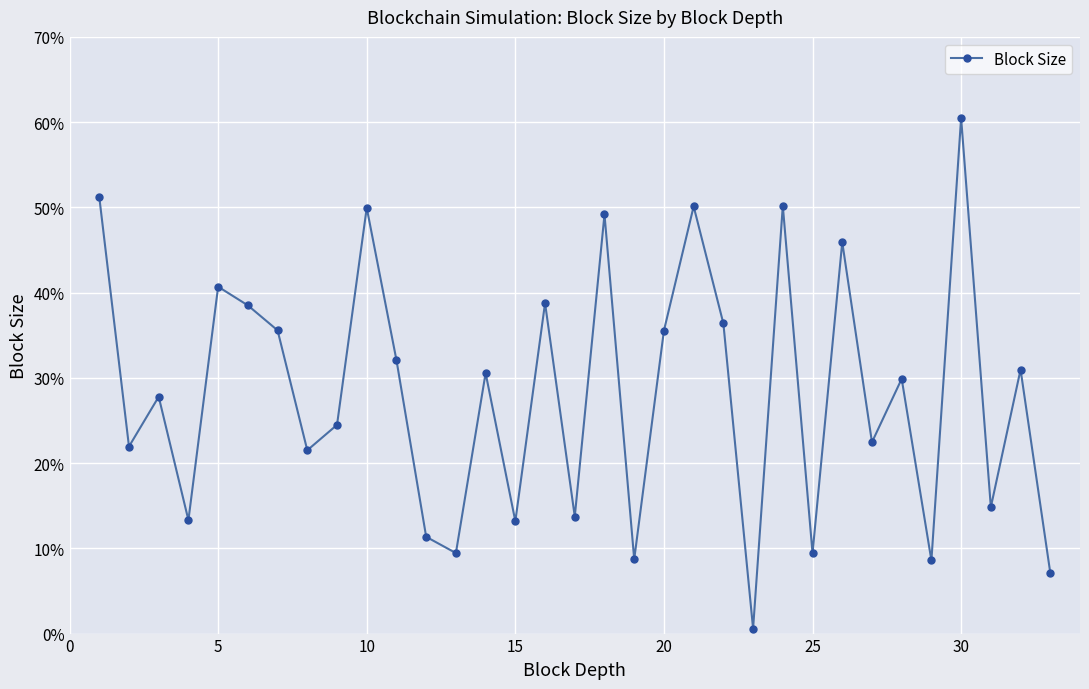

Is this an area chart (filled region under the line)?

No